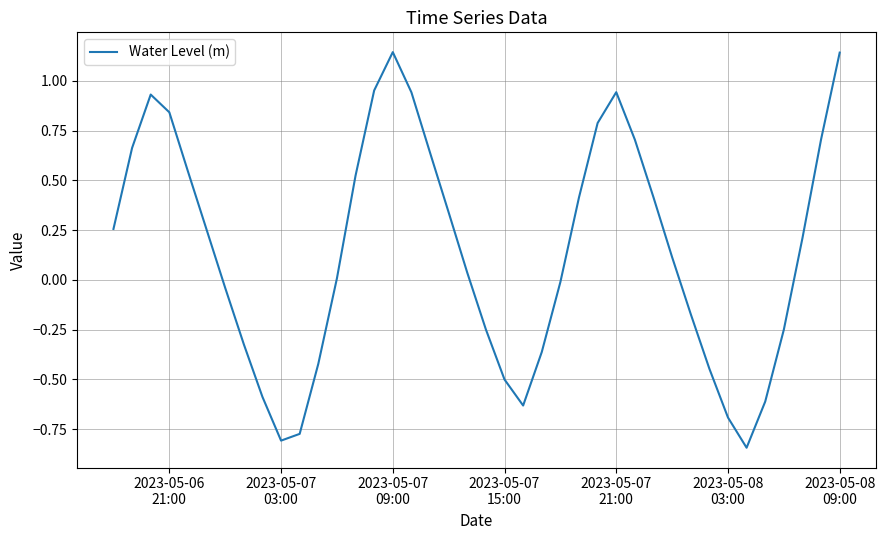

What is the difference between the maximum and minimum values?

2.0